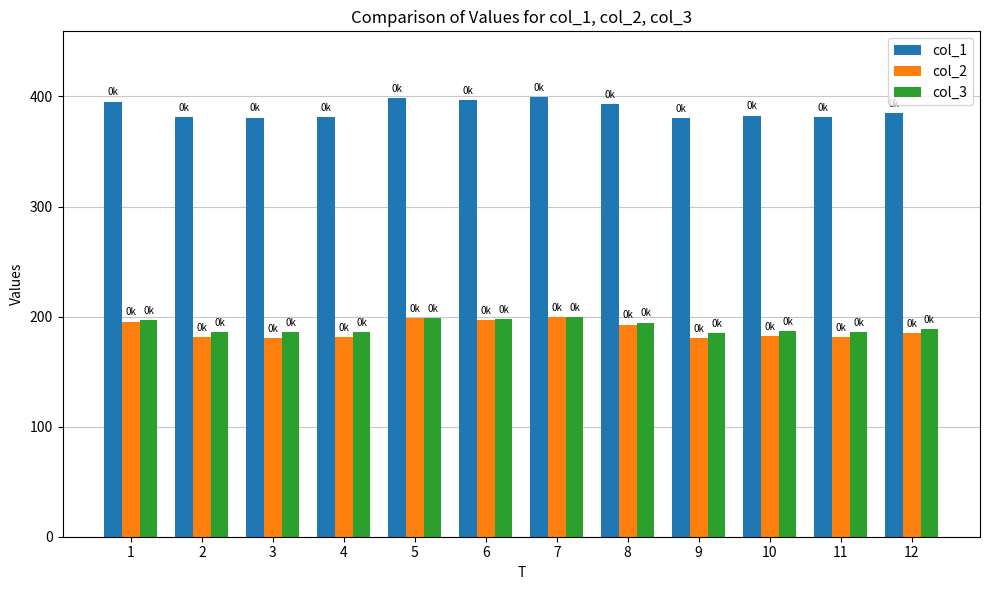

What is the spread (max minus min) of values at 4?

200.0